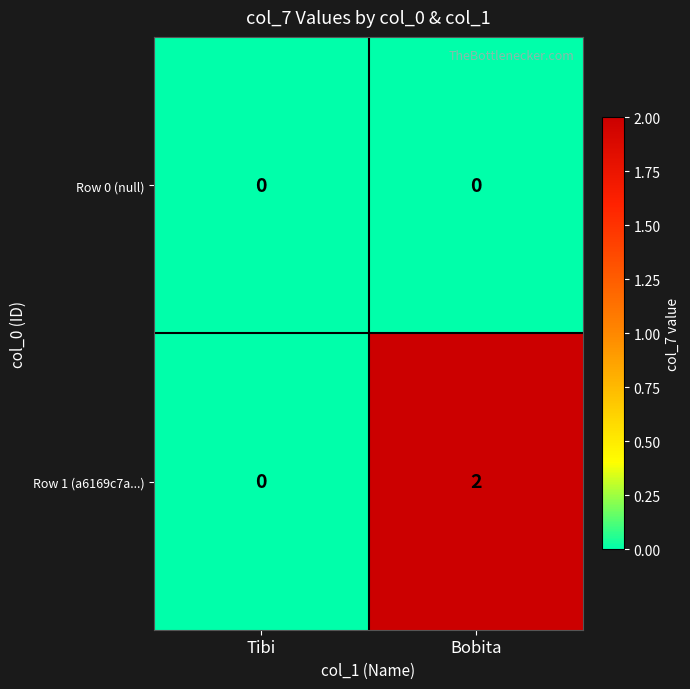

Count the number of data series in this chart.

2